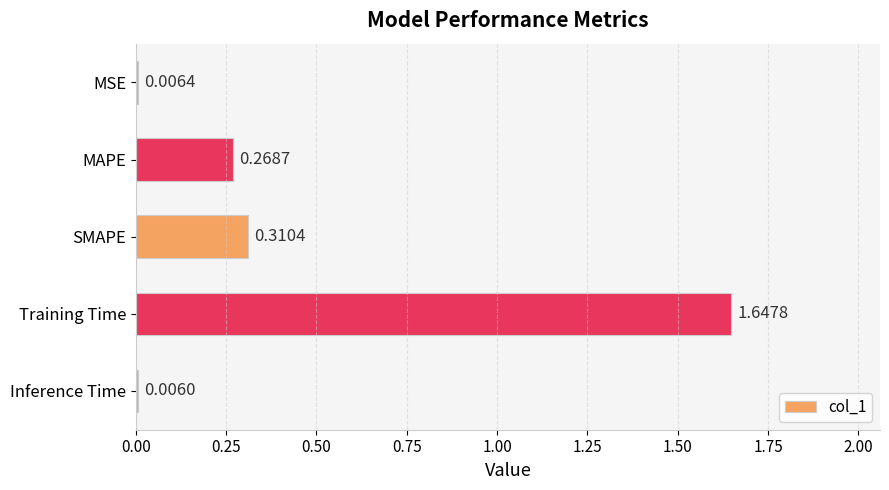

What is the sum of all values?

2.2